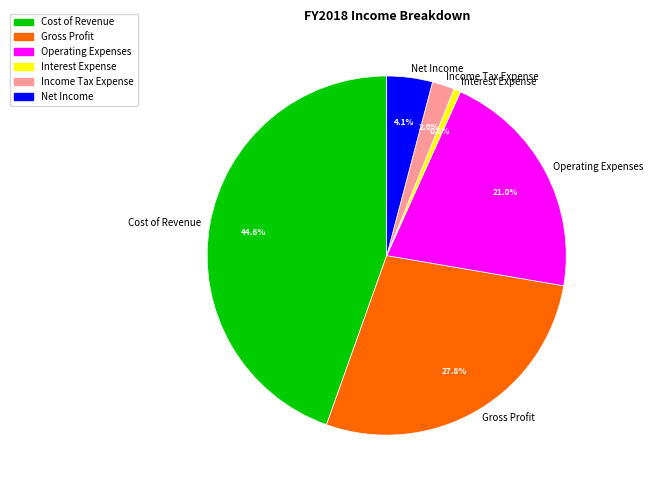

How many slices are in this pie chart?

6